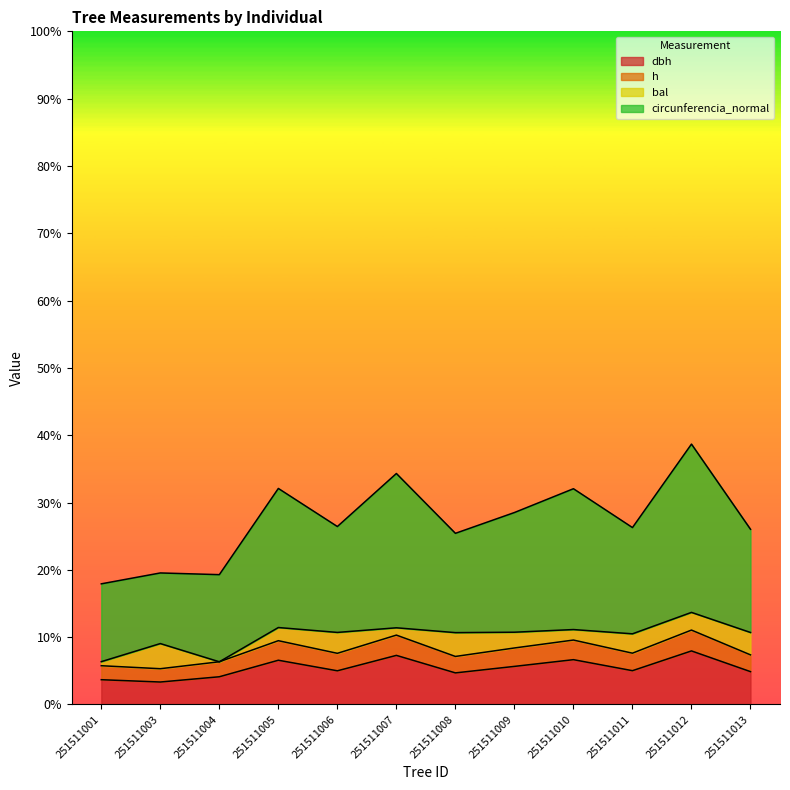

What is the total value across all series at 251511009?

28.5